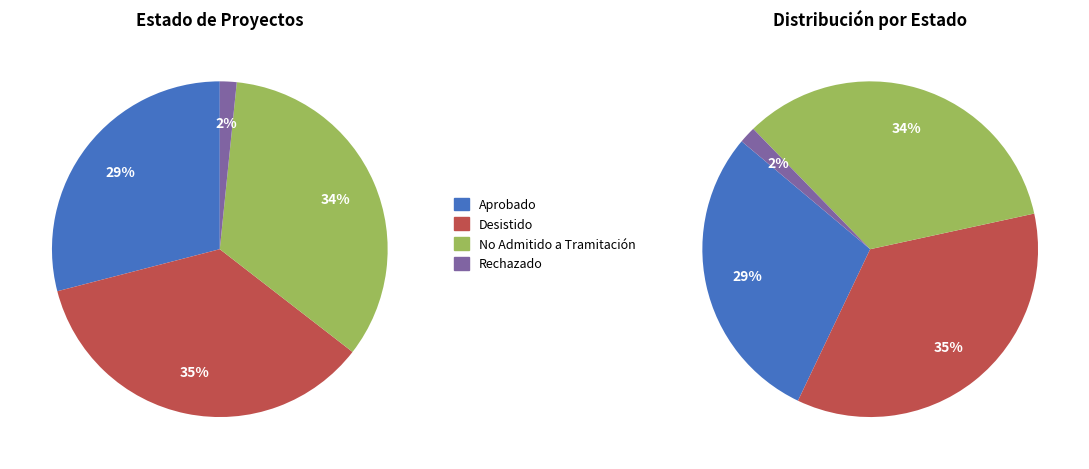

To the nearest percent, what portion does No Admitido a Tramitación represent?

34%